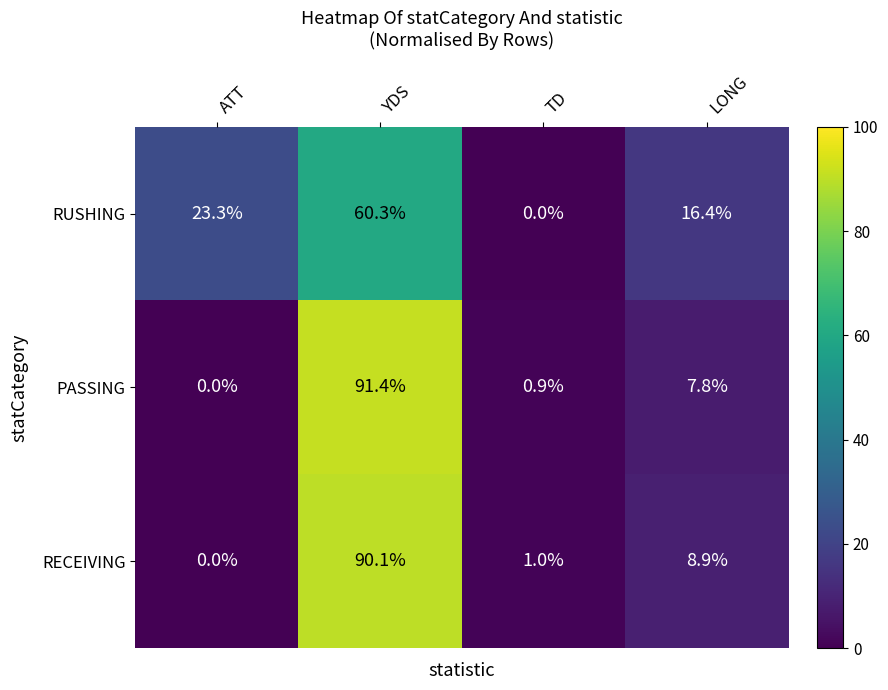

How many categories are shown in the chart?

4